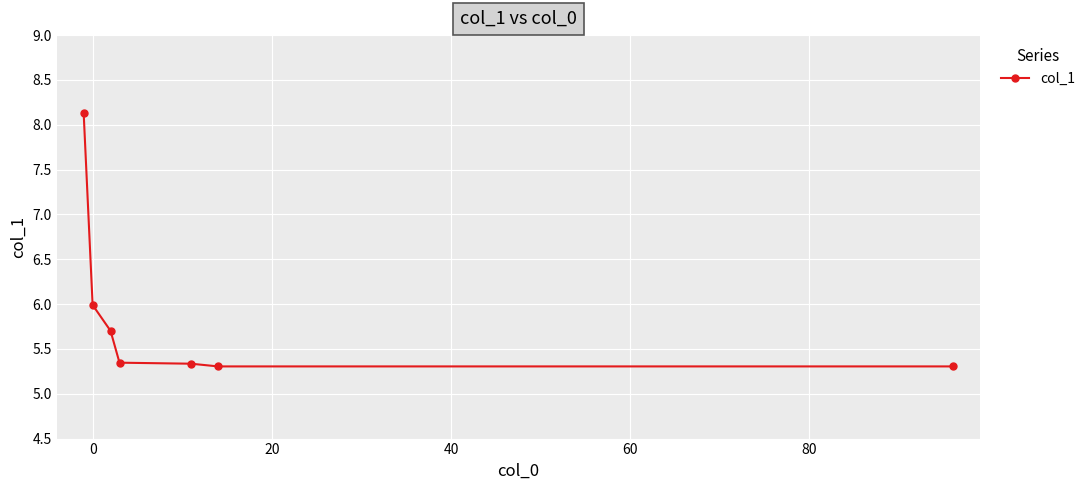

What is the maximum value shown in the chart?

8.1